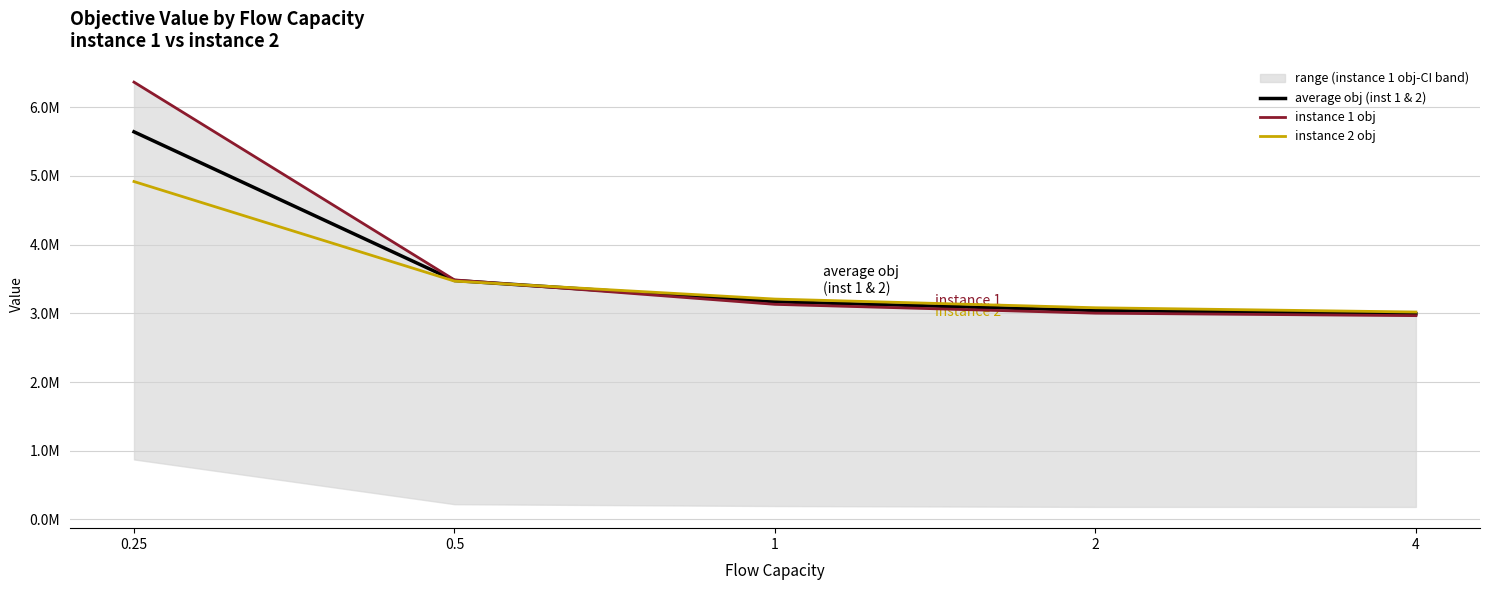

Where do instance 1 obj and instance 2 obj first cross each other?

0.5 and 1